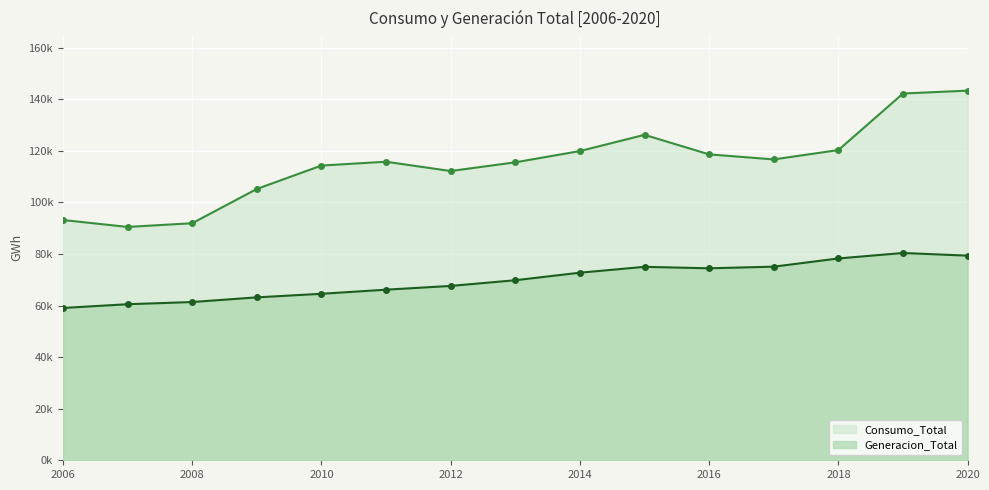

At which category is the sum across all series the highest?

2020